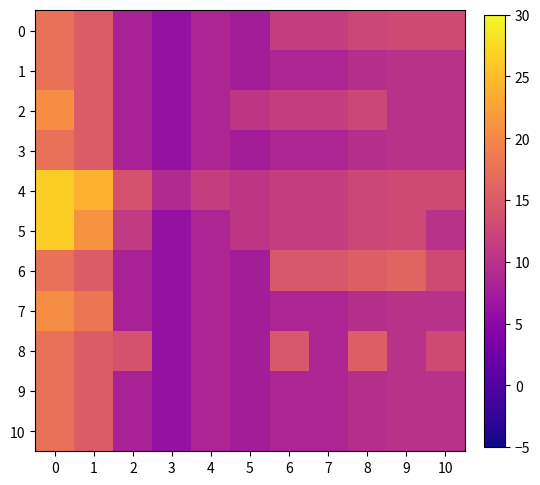

How many distinct data groups are displayed?

11